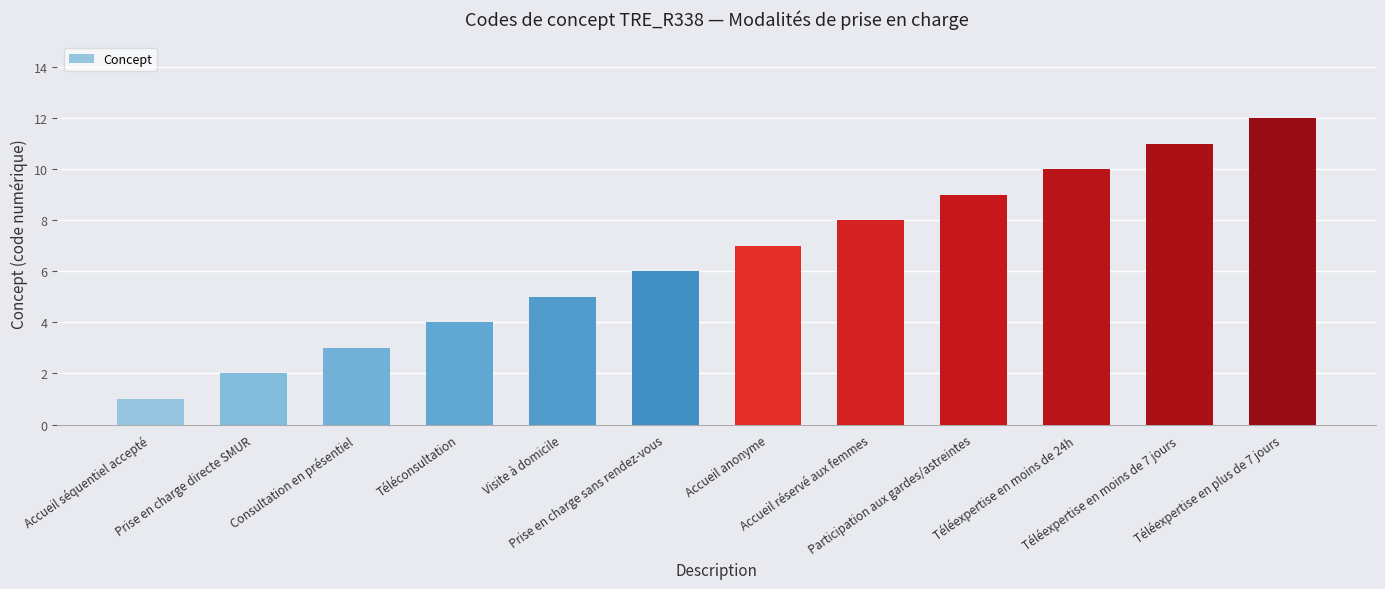

What is the difference between the maximum and minimum values?

11